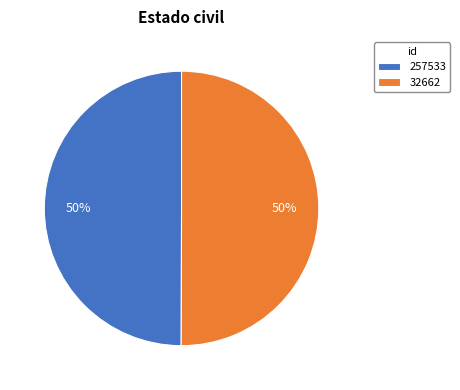

To the nearest percent, what percentage of the pie is 32662?

50%